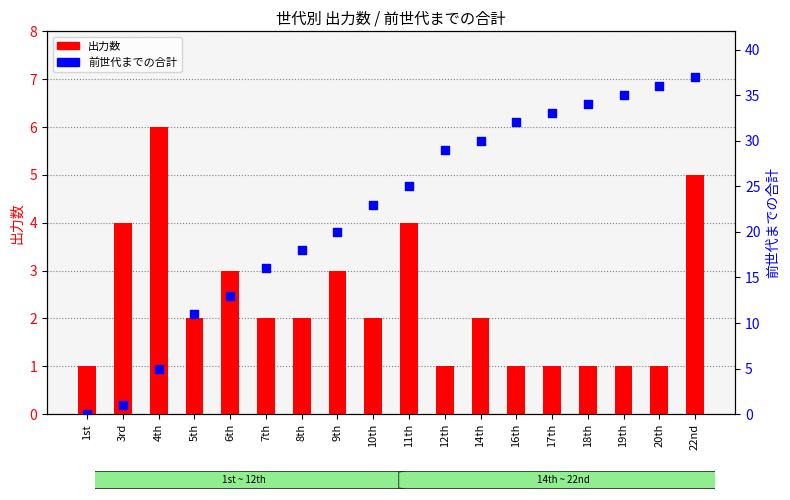

Is the value of 前世代までの合計 at 10th greater than the value of 出力数 at 10th?

Yes